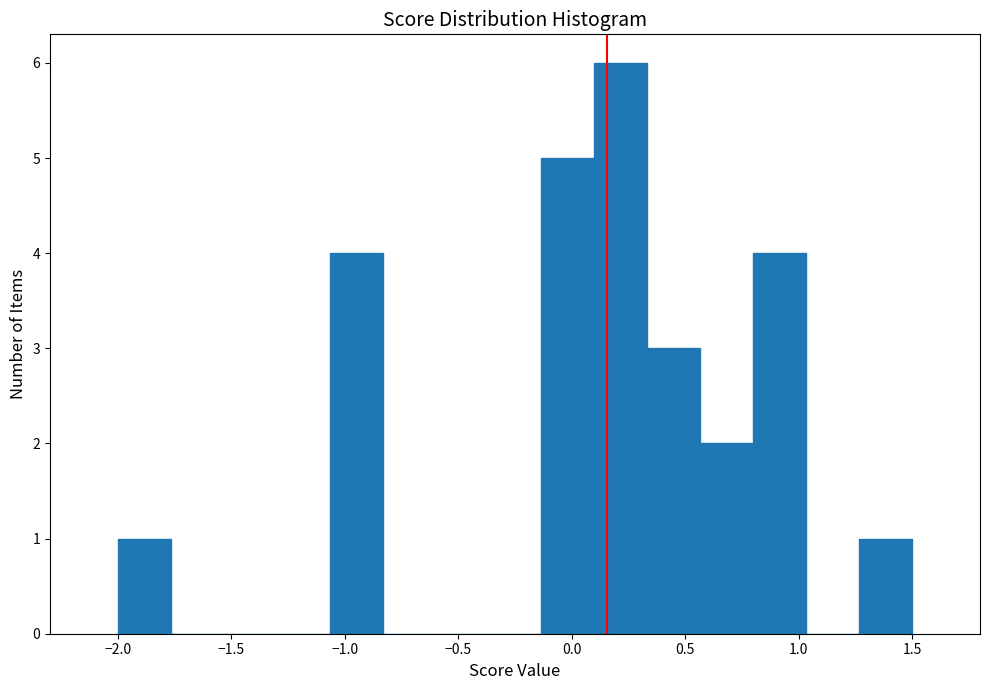

Reading left to right, list every bar in this chart as the range it spans on the x-axis followed by its height. Neither the bar edges nor the heights are printed on the chart, so give them approximately, as read against the axes.

-2.00 to -1.75: 1
-1.75 to -1.55: 0
-1.55 to -1.30: 0
-1.30 to -1.05: 0
-1.05 to -0.85: 4
-0.85 to -0.60: 0
-0.60 to -0.35: 0
-0.35 to -0.15: 0
-0.15 to 0.10: 5
0.10 to 0.35: 6
0.35 to 0.55: 3
0.55 to 0.80: 2
0.80 to 1.05: 4
1.05 to 1.25: 0
1.25 to 1.50: 1